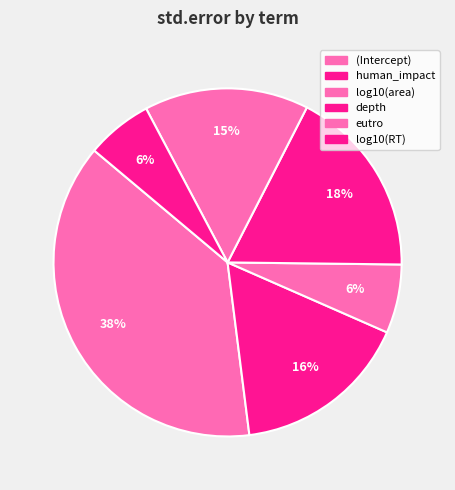

Which slice is the largest?

(Intercept)